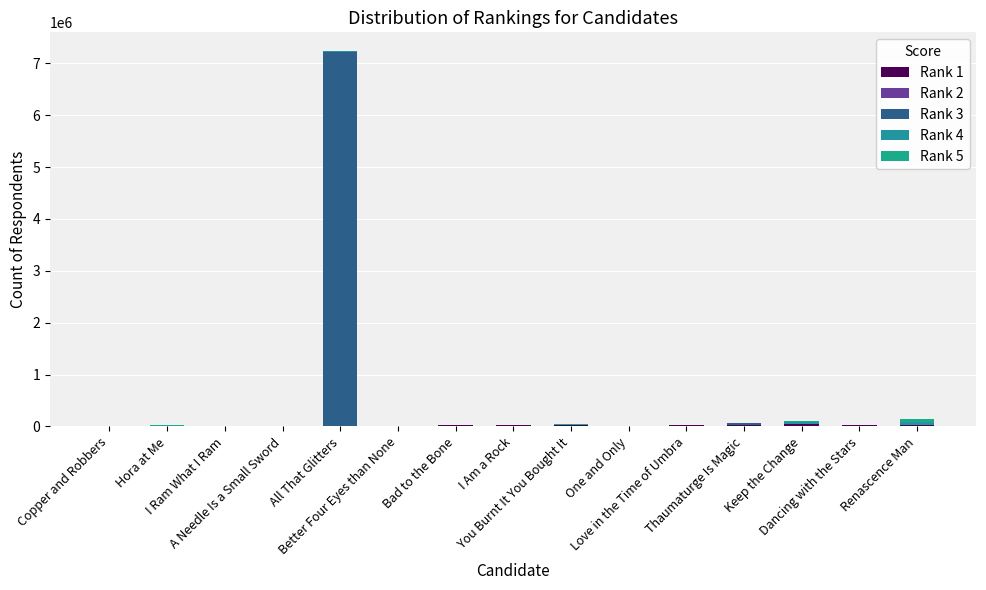

Are the bars grouped side by side (vs. stacked)?

No